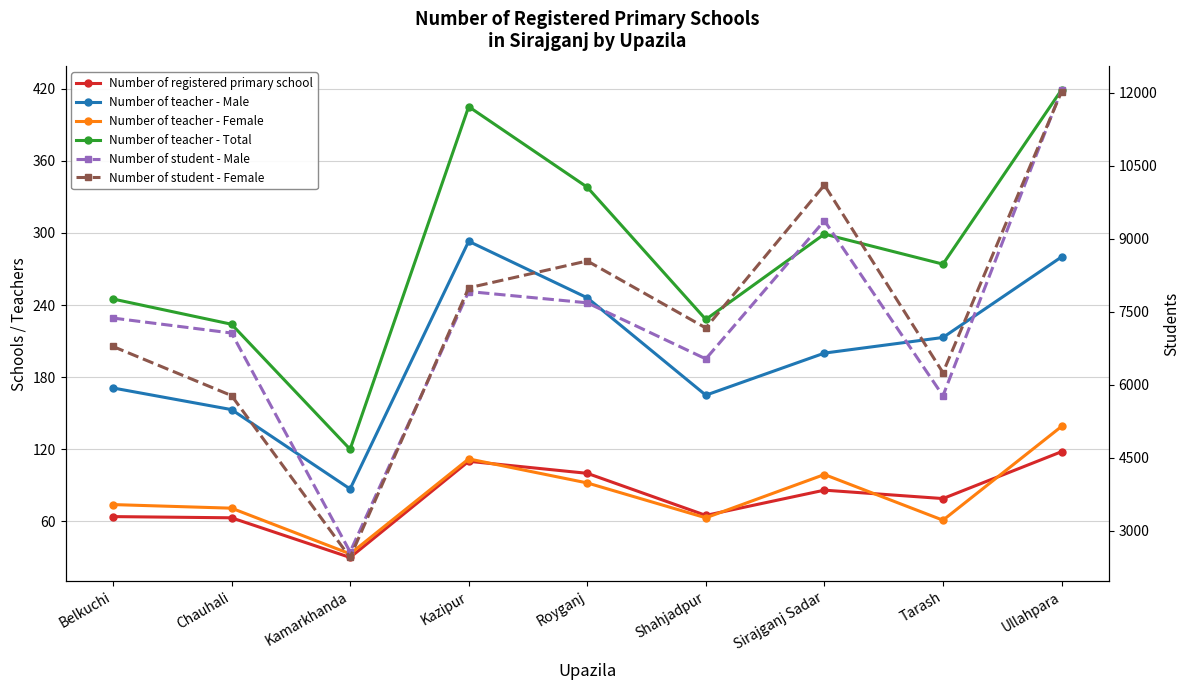

Reading left to right, extract all data points from this chart.

Number of registered primary school: Belkuchi=64	Chauhali=63	Kamarkhanda=30	Kazipur=110	Royganj=100	Shahjadpur=65	Sirajganj Sadar=86	Tarash=79	Ullahpara=118
Number of teacher - Male: Belkuchi=171	Chauhali=153	Kamarkhanda=87	Kazipur=293	Royganj=246	Shahjadpur=165	Sirajganj Sadar=200	Tarash=213	Ullahpara=280
Number of teacher - Female: Belkuchi=74	Chauhali=71	Kamarkhanda=33	Kazipur=112	Royganj=92	Shahjadpur=63	Sirajganj Sadar=99	Tarash=61	Ullahpara=139
Number of teacher - Total: Belkuchi=245	Chauhali=224	Kamarkhanda=120	Kazipur=405	Royganj=338	Shahjadpur=228	Sirajganj Sadar=299	Tarash=274	Ullahpara=419
Number of student - Male: Belkuchi=7374	Chauhali=7066	Kamarkhanda=2570	Kazipur=7919	Royganj=7687	Shahjadpur=6535	Sirajganj Sadar=9374	Tarash=5777	Ullahpara=12063
Number of student - Female: Belkuchi=6790	Chauhali=5781	Kamarkhanda=2455	Kazipur=7995	Royganj=8547	Shahjadpur=7170	Sirajganj Sadar=10107	Tarash=6252	Ullahpara=12026